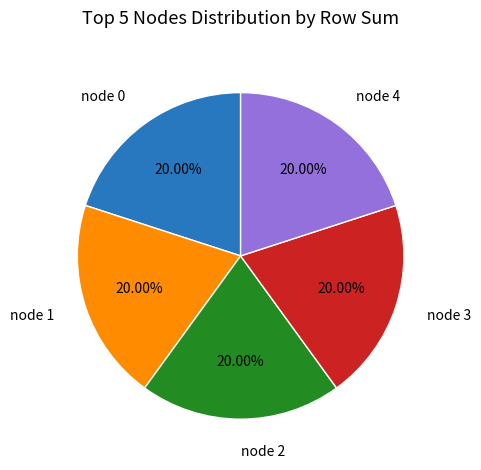

Is there a majority slice in this chart?

No